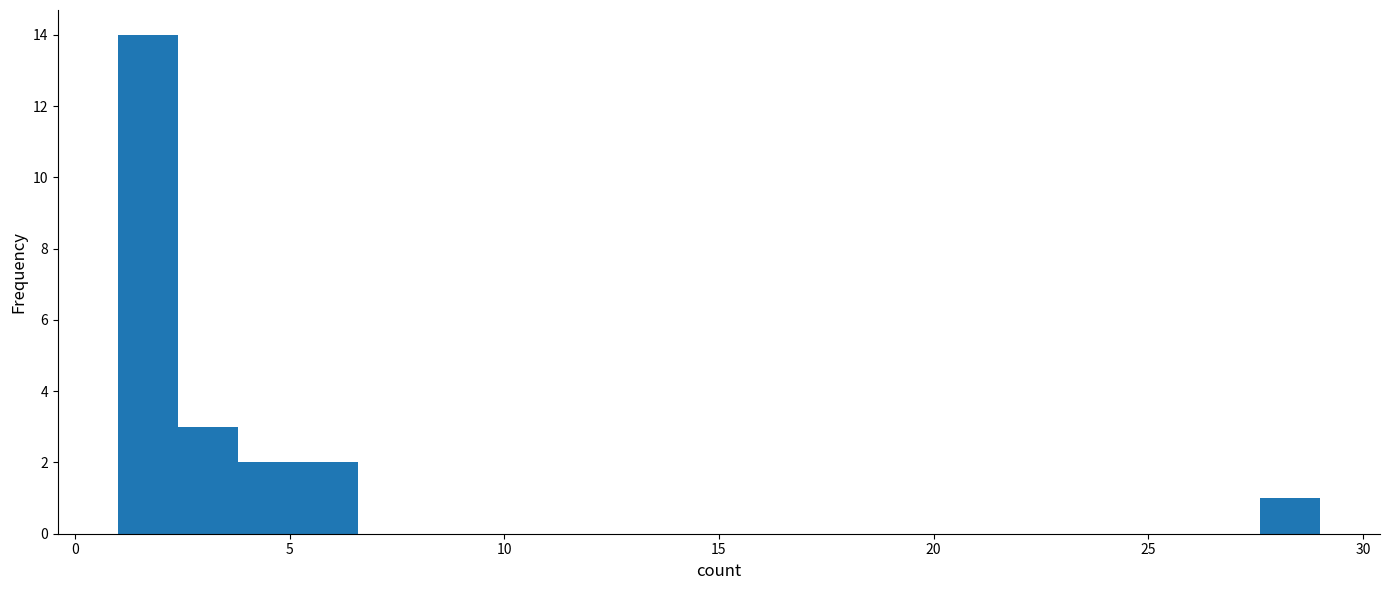

Around what value on the x-axis is the tallest bar? Give the approximate position of its centre, as read against the axis.

1.5